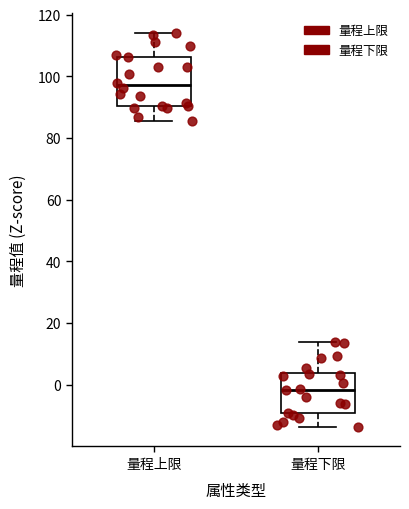

Which box's median line is the lowest?

量程下限